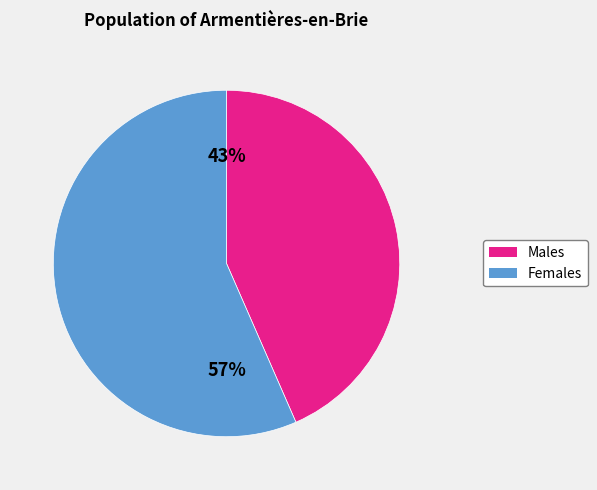

Is there a majority slice in this chart?

Yes